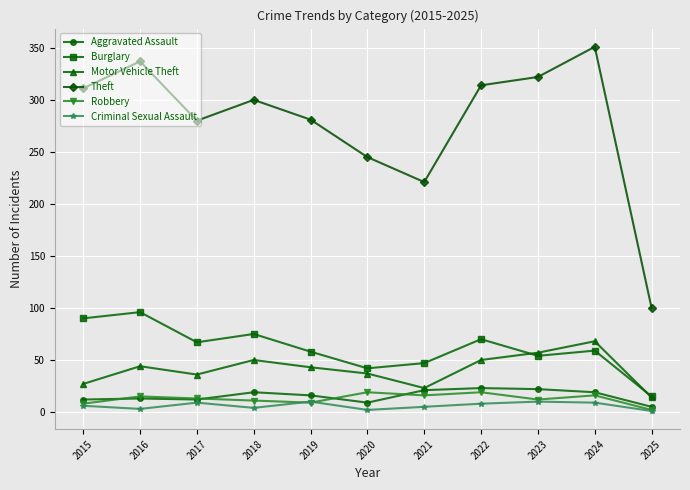

Which series has the widest spread of values?

Theft